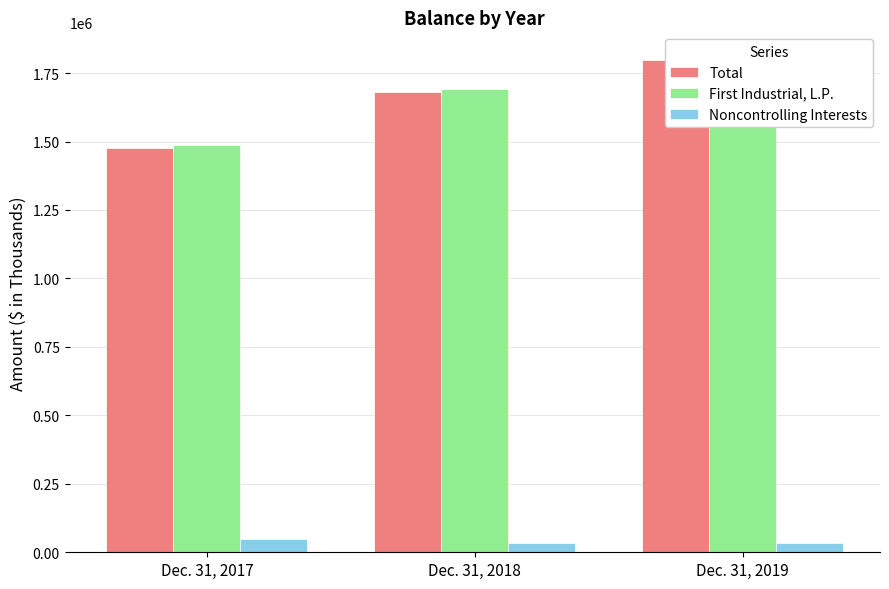

Is it true that Noncontrolling Interests equals 34397 at Dec. 31, 2018?

True